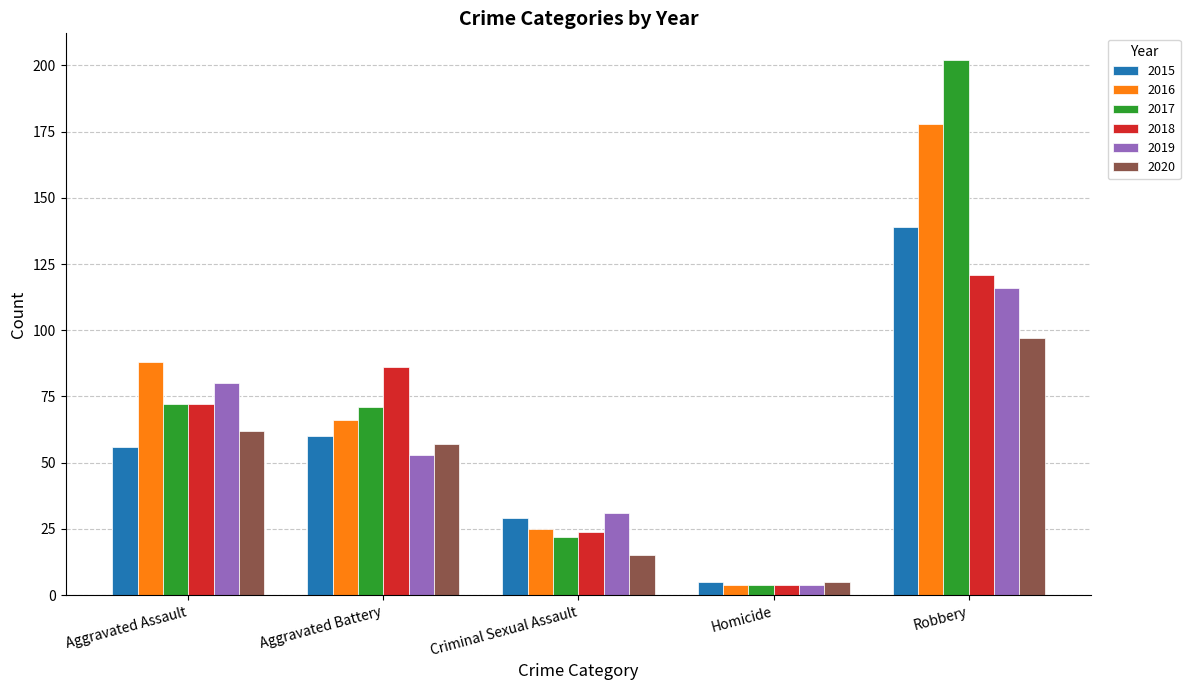

How many data points in 2018 are less than 72?

2